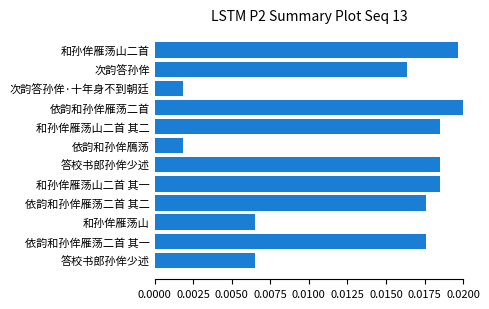

Does the chart contain any negative values?

No